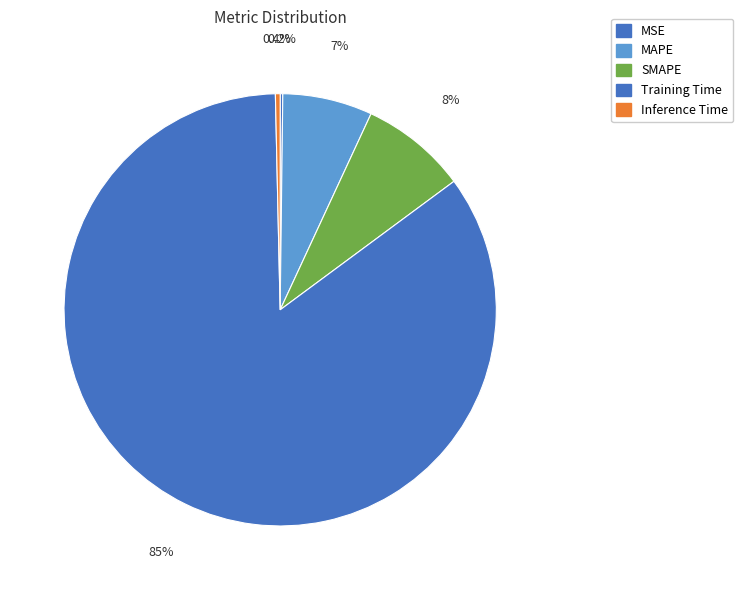

What is the change in value from MAPE to Training Time?

+3.6